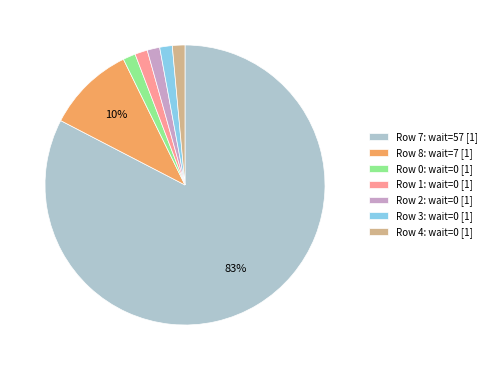

The Row 0: wait=0 [1] slice represents 13% of the pie. True or false?

False